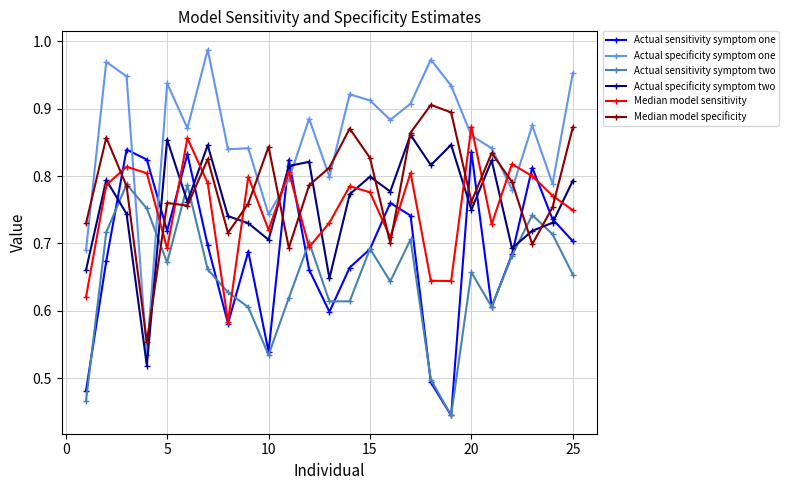

At how many categories does at least one series exceed 0?

25